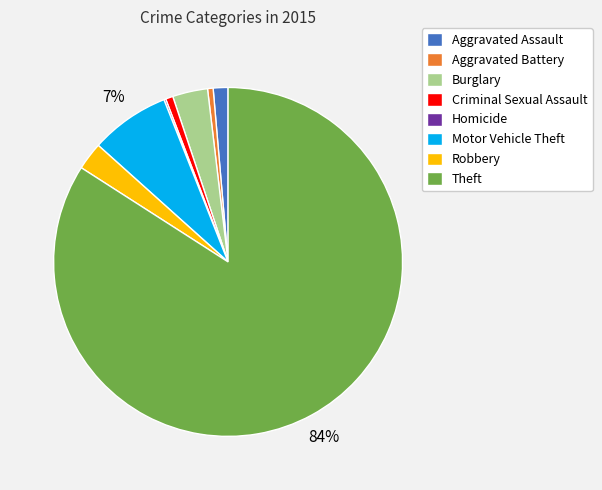

Does Motor Vehicle Theft represent more than half of the total?

No